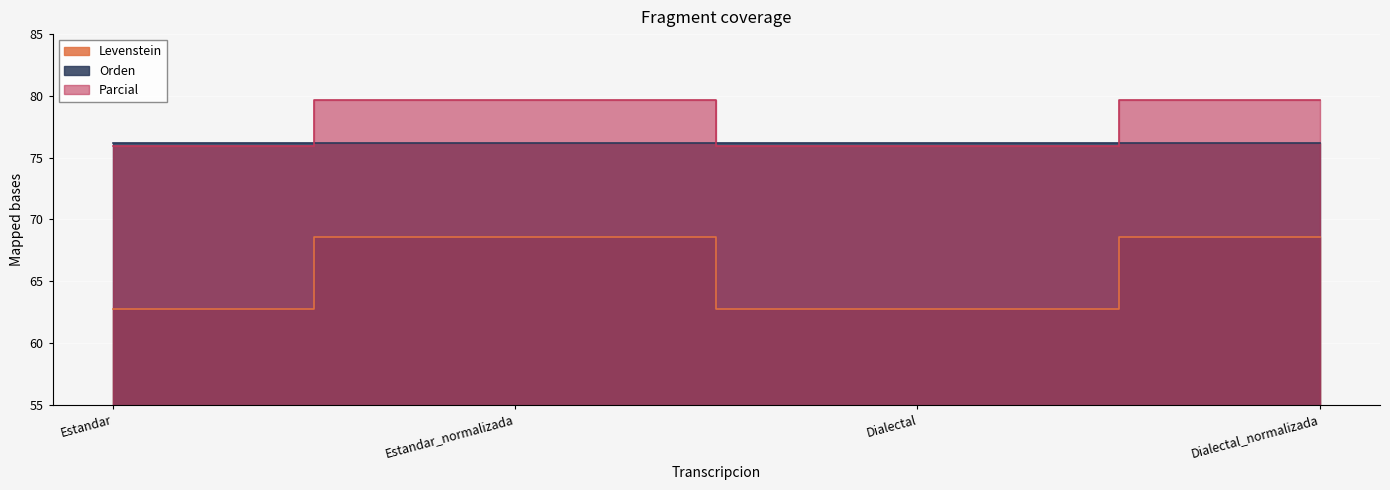

Where is the first local minimum for Parcial?

Dialectal